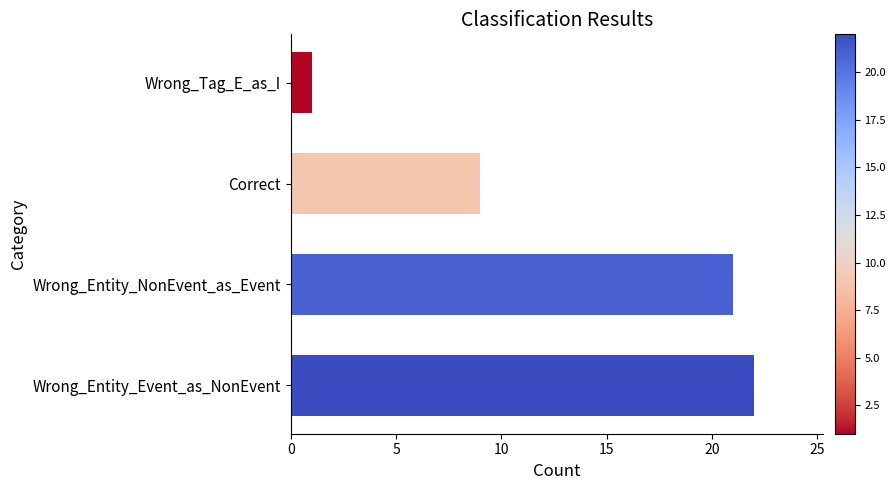

Reading bottom to top, what are all the values shown in this chart?

22	21	9	1